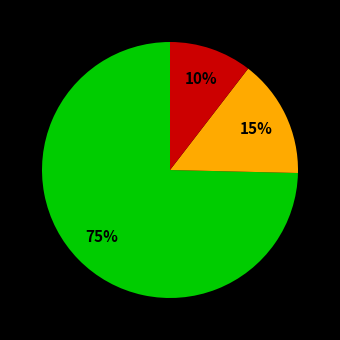

Is there a majority slice in this chart?

Yes